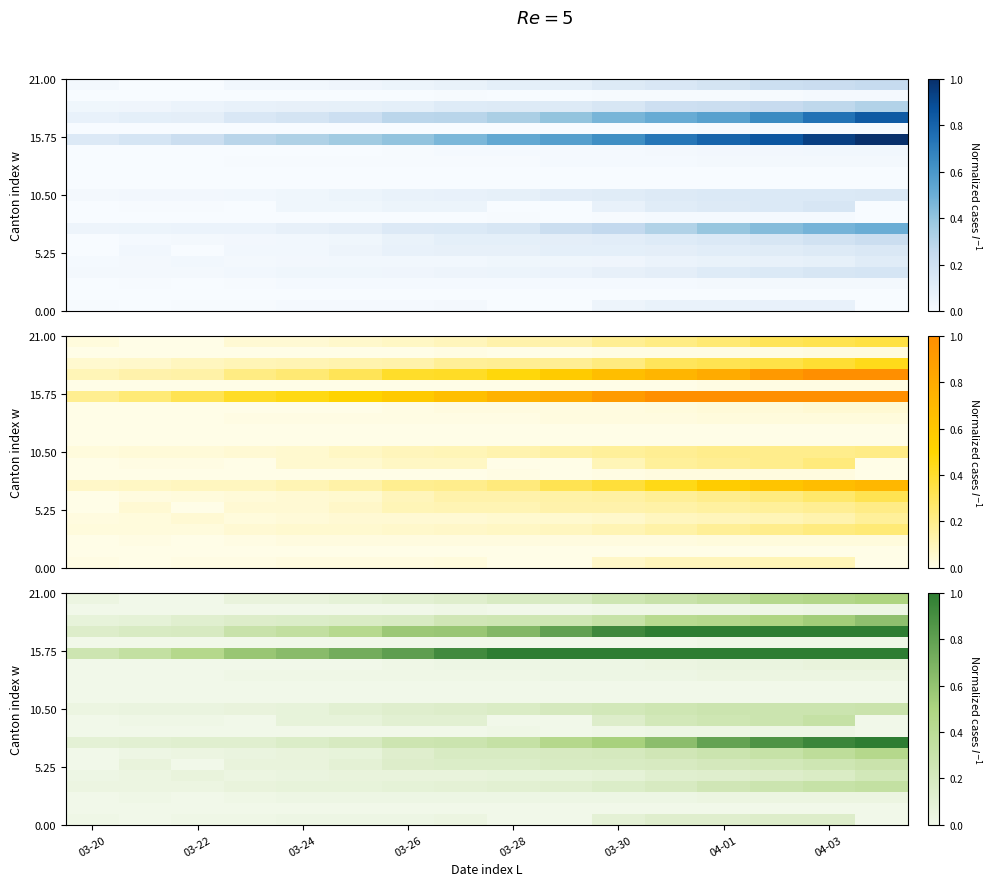

How many categories are shown in the chart?

16